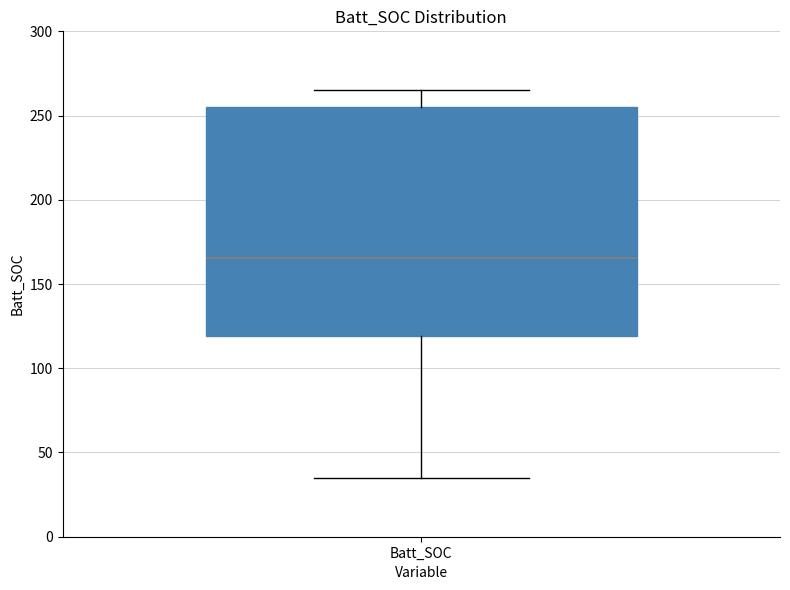

Where does the upper whisker of the box for Batt_SOC end on the y-axis? The values are not printed on the chart, so give them approximately, as read against the axis.

265